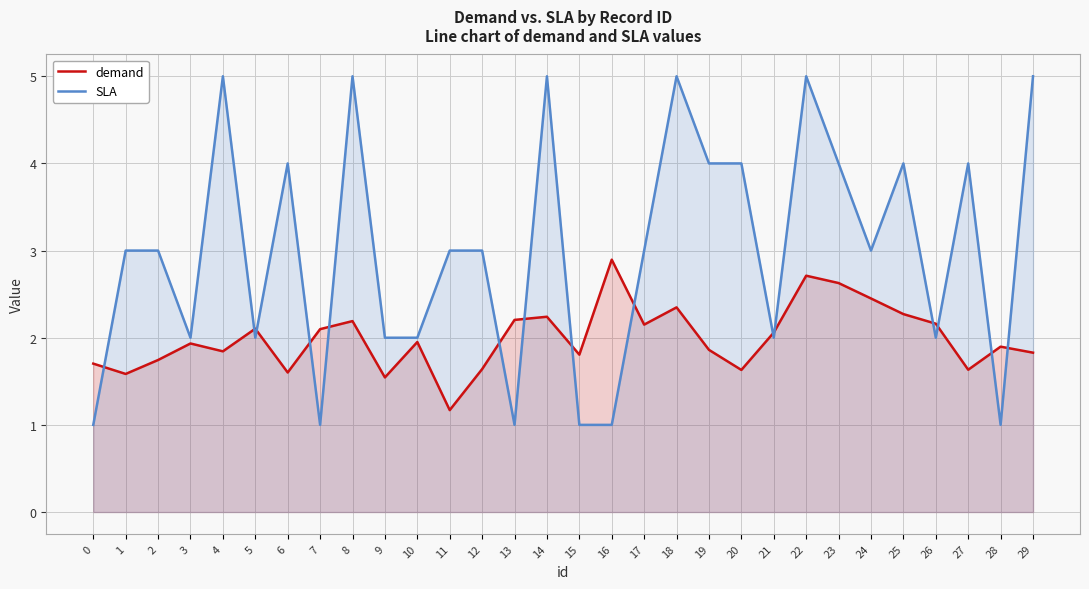

True or false: demand has more than 1 interior local peaks.

True